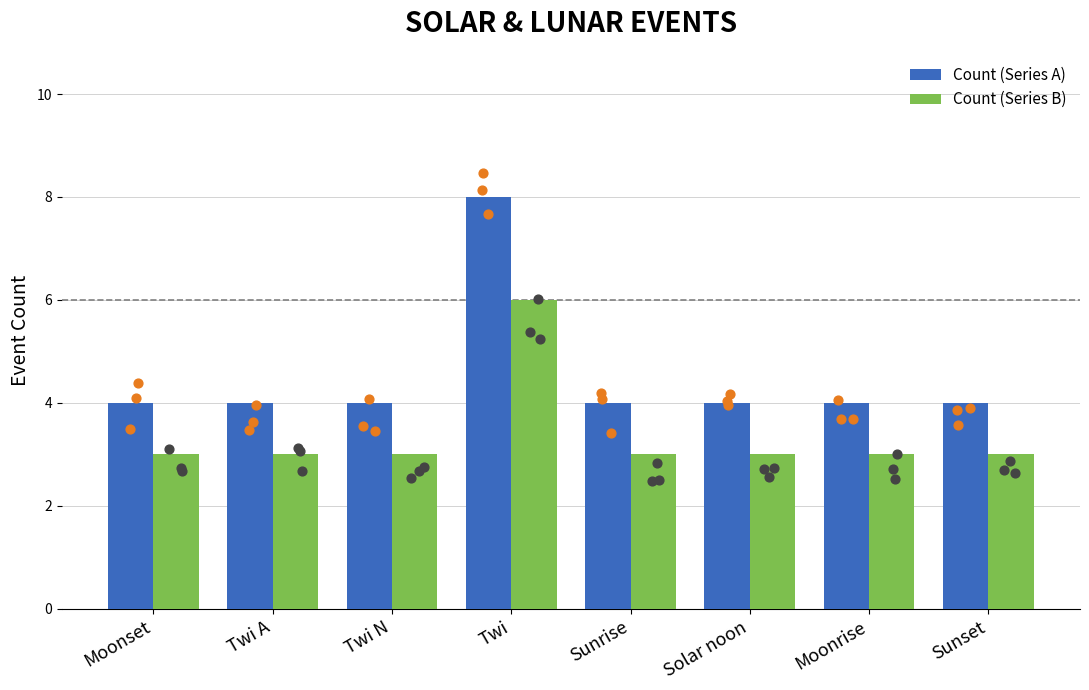

Which series has the largest total across all categories?

Count (Series A)